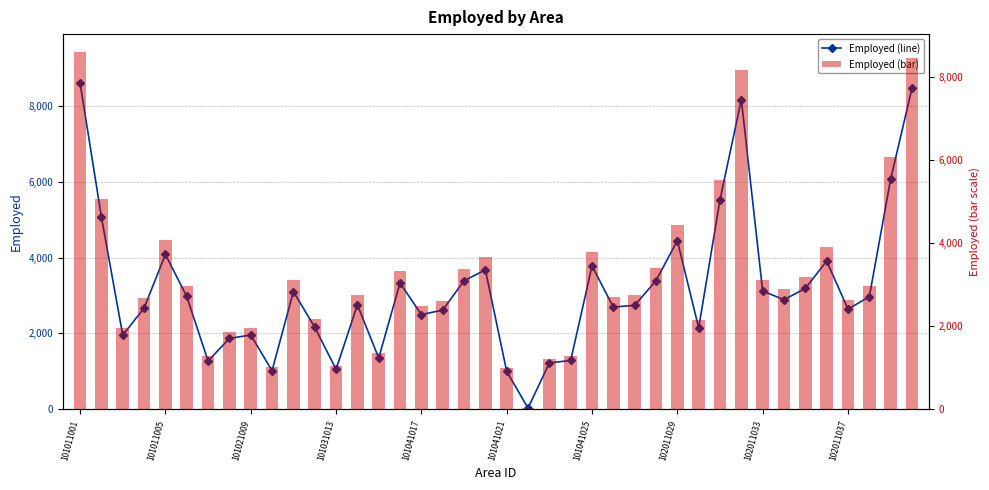

At 101041025, list the series in order from largest to smallest.

Employed (line), Employed (bar)